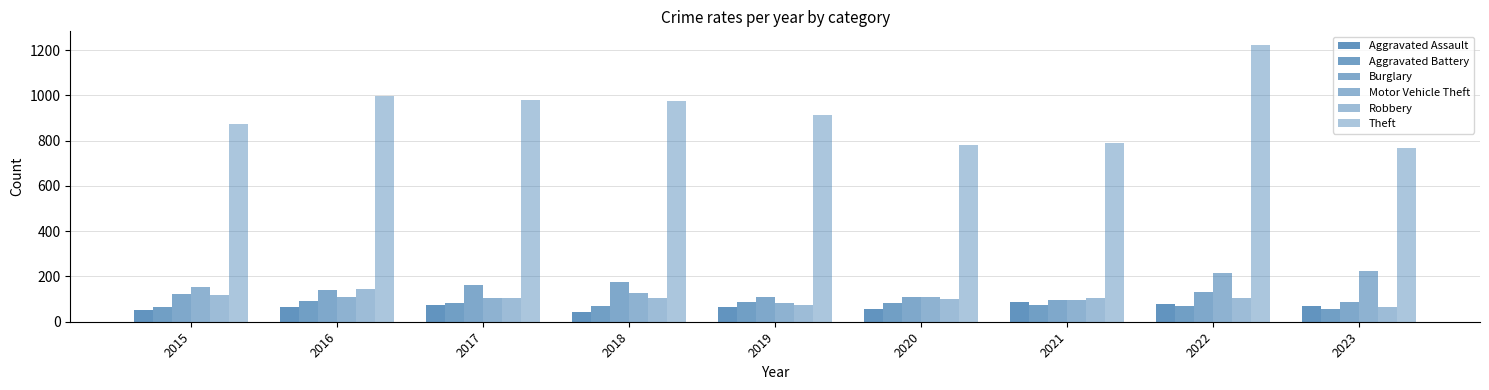

Reading left to right, list all the values displayed in this chart.

Aggravated Assault: 54	66	72	43	65	56	86	77	71
Aggravated Battery: 64	93	83	70	88	82	75	71	55
Burglary: 121	139	162	176	110	110	95	131	88
Motor Vehicle Theft: 152	110	104	127	84	109	96	216	226
Robbery: 117	144	105	107	75	102	105	107	65
Theft: 874	999	979	977	914	782	791	1222	769